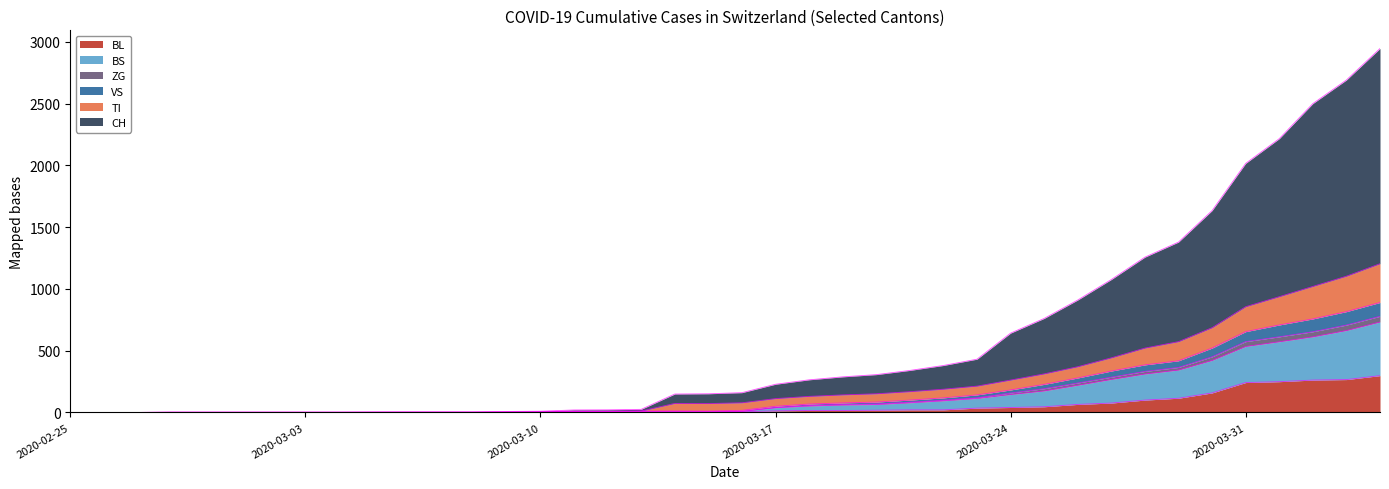

What is the highest value of the BL series?

298